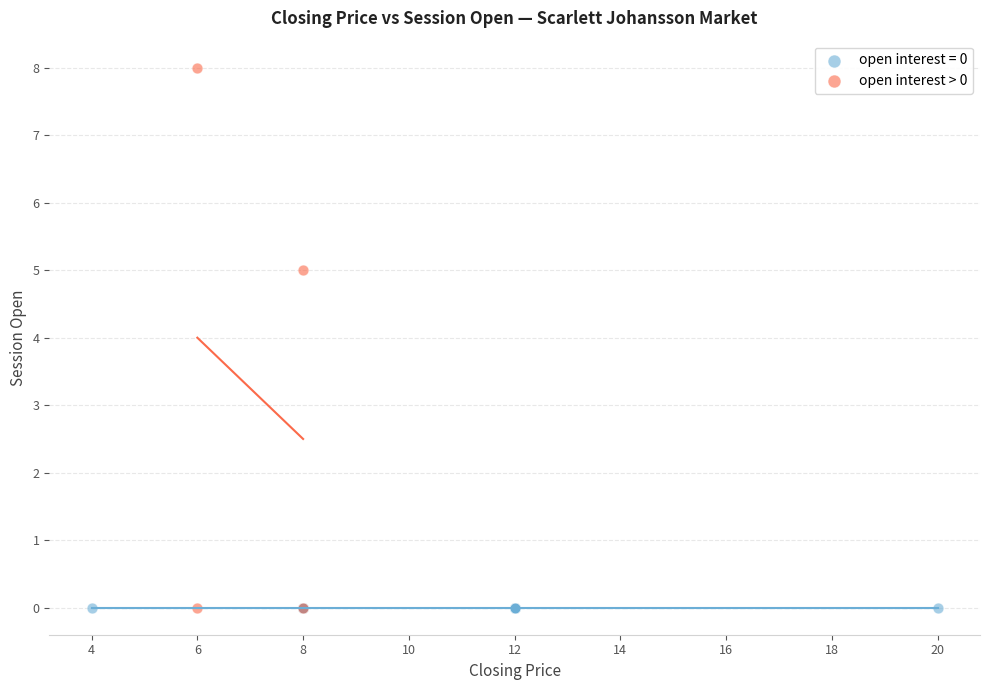

Which series contains the highest Y value?

open interest > 0